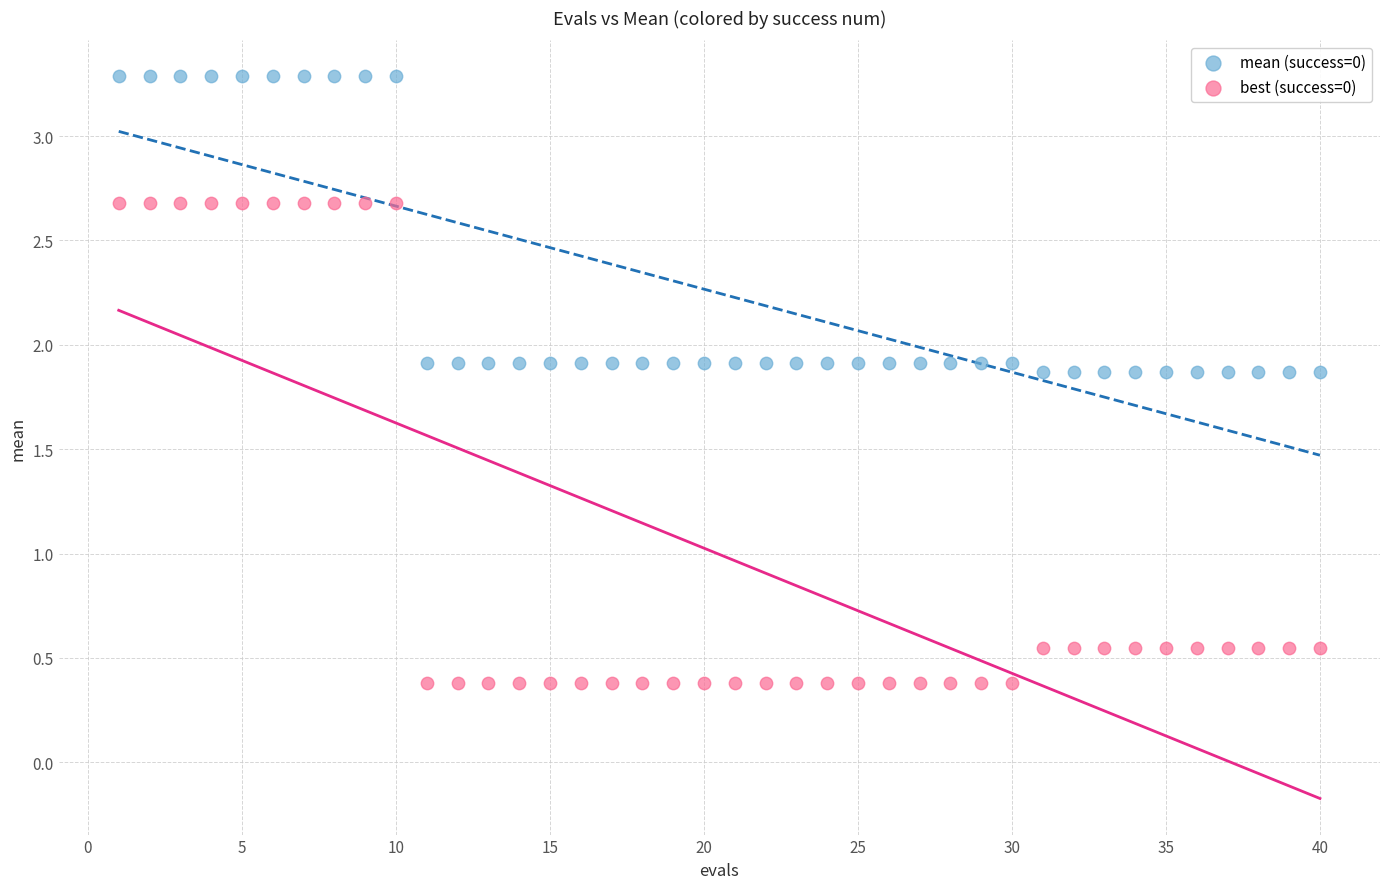

Which series reaches the minimum Y coordinate?

best (success=0)